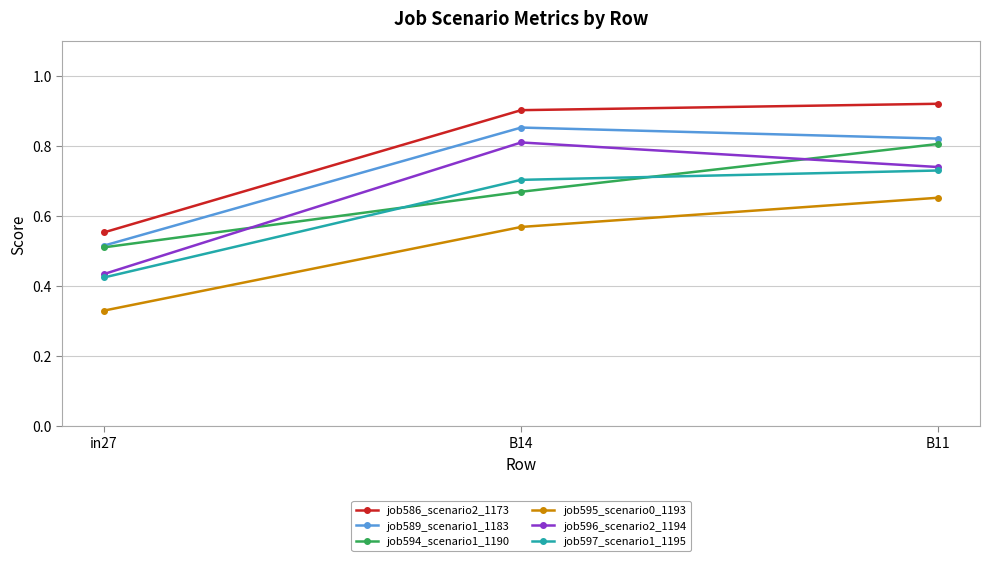

How many job595_scenario0_1193 values are between 0 and 1?

3